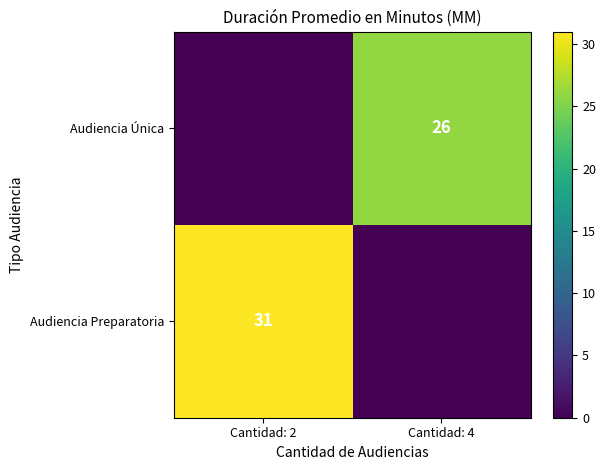

The value of Audiencia Preparatoria at Cantidad: 2 is 31. True or false?

True